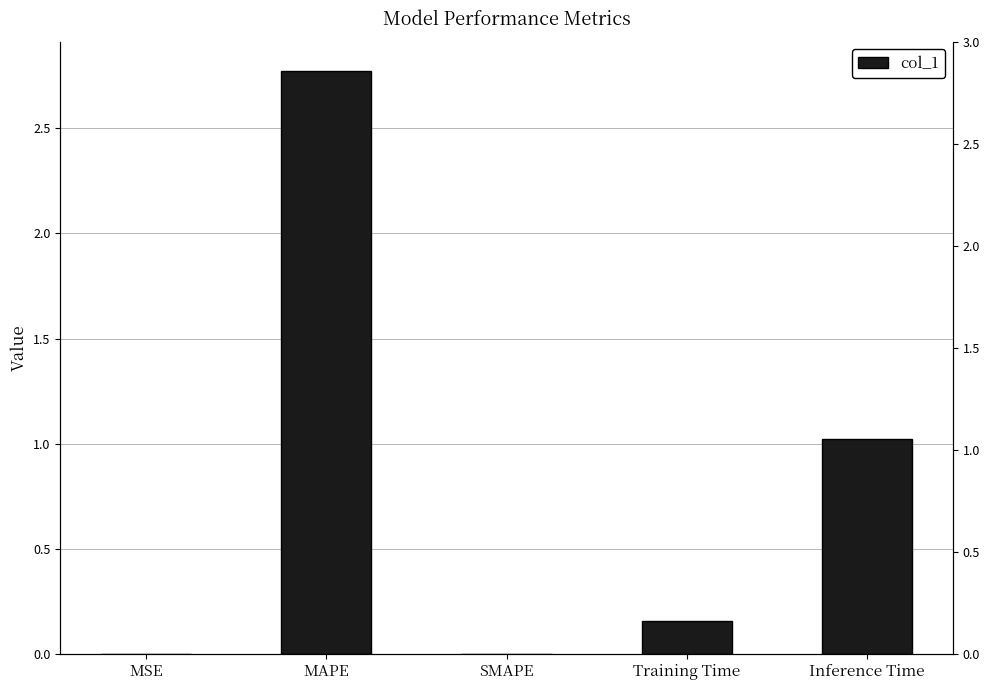

Between Inference Time and SMAPE, which is larger?

Inference Time